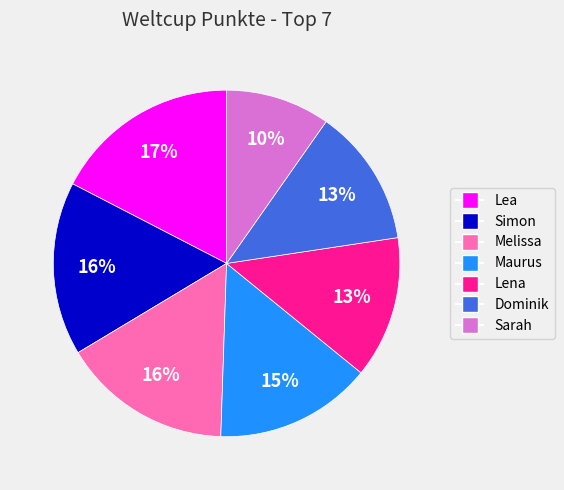

How many segments does this pie chart have?

7